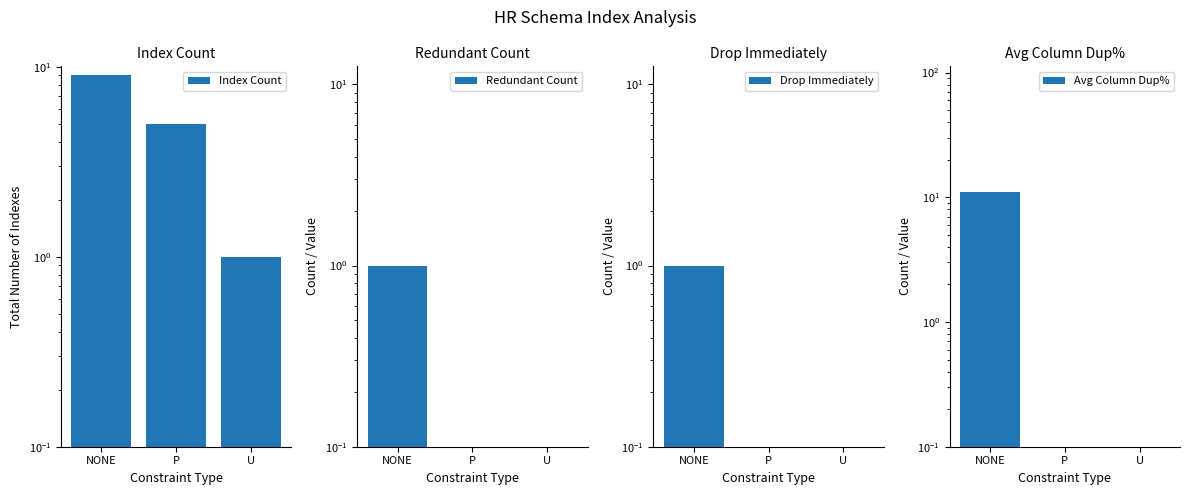

Where does the Index Count series first go above 5?

NONE